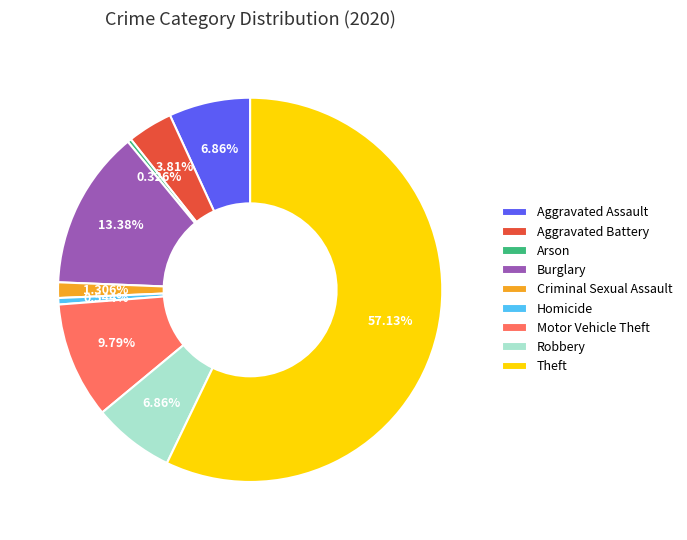

What is the largest slice in the pie chart?

Theft